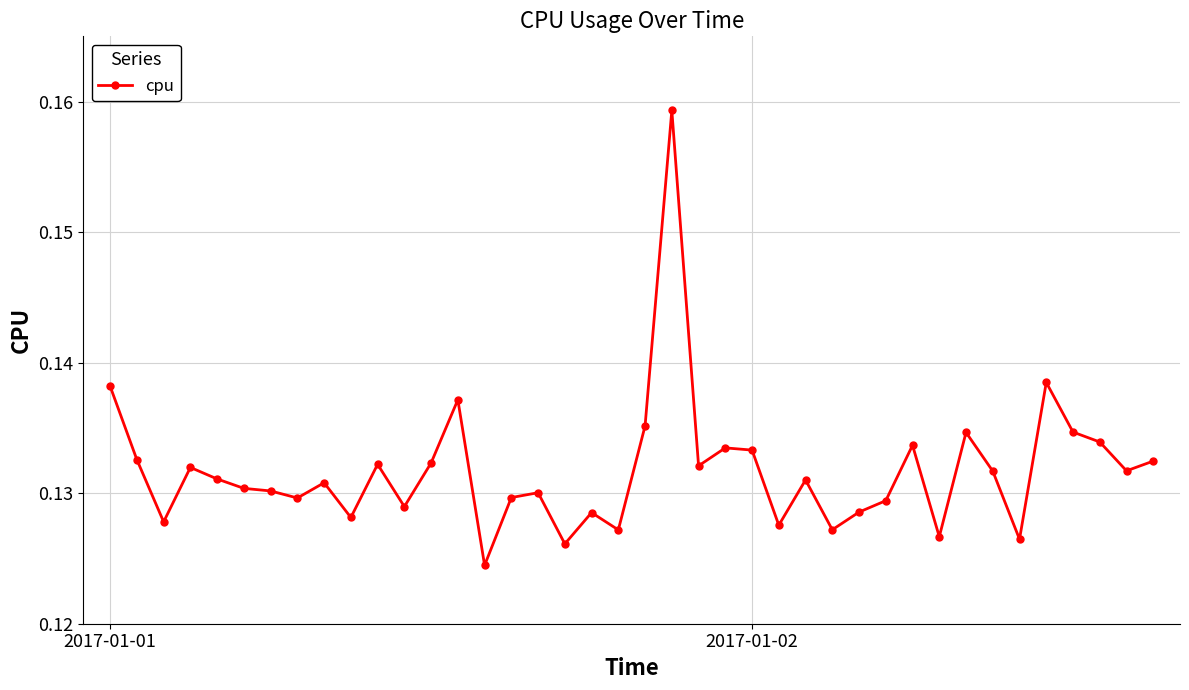

What is the sum of all values?

5.3